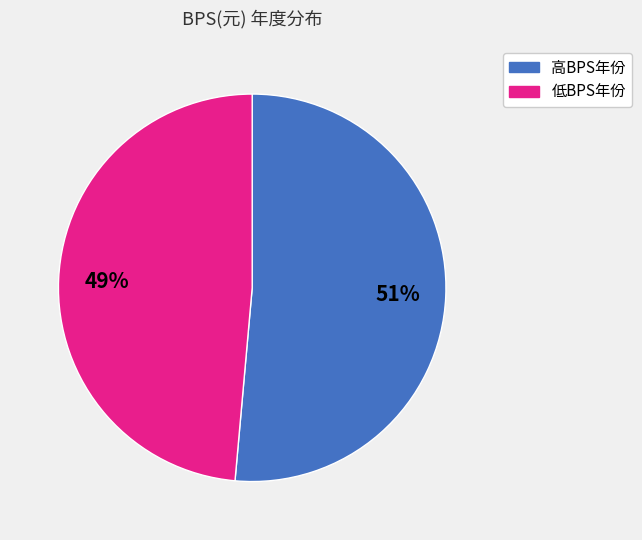

Is there a majority slice in this chart?

Yes